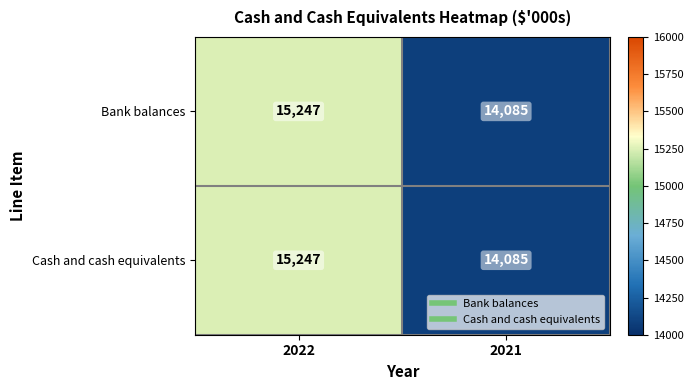

What is the approximate value of Cash and cash equivalents at 2022, to the nearest 10?

15250